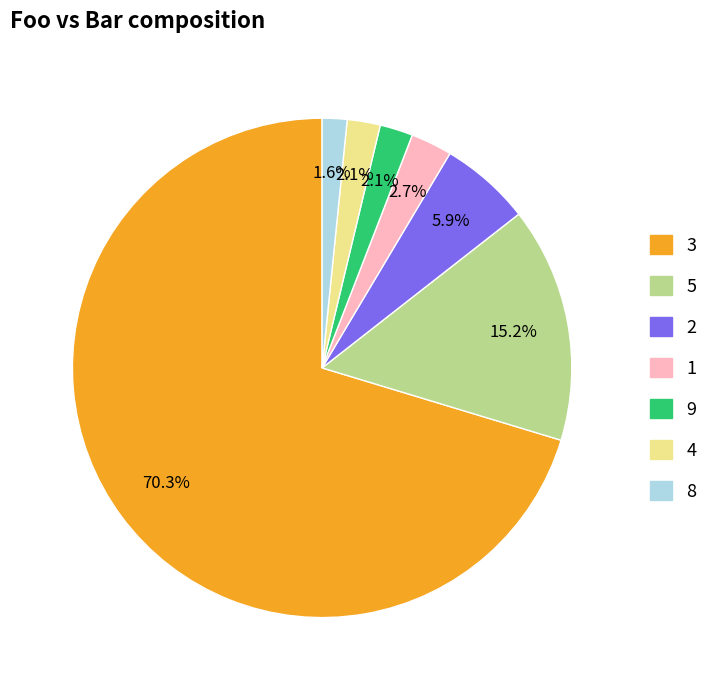

Is there any slice that represents more than half of the pie?

Yes